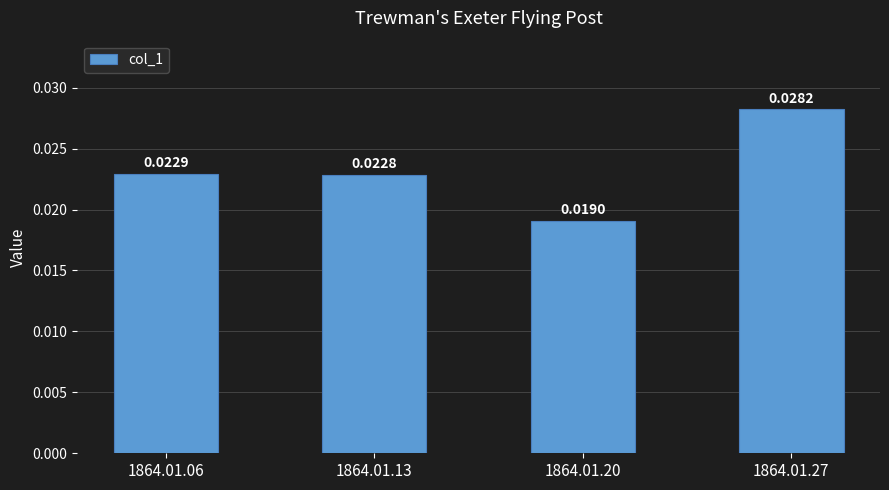

List the labels in order of value, smallest first.

1864.01.20, 1864.01.13, 1864.01.06, 1864.01.27